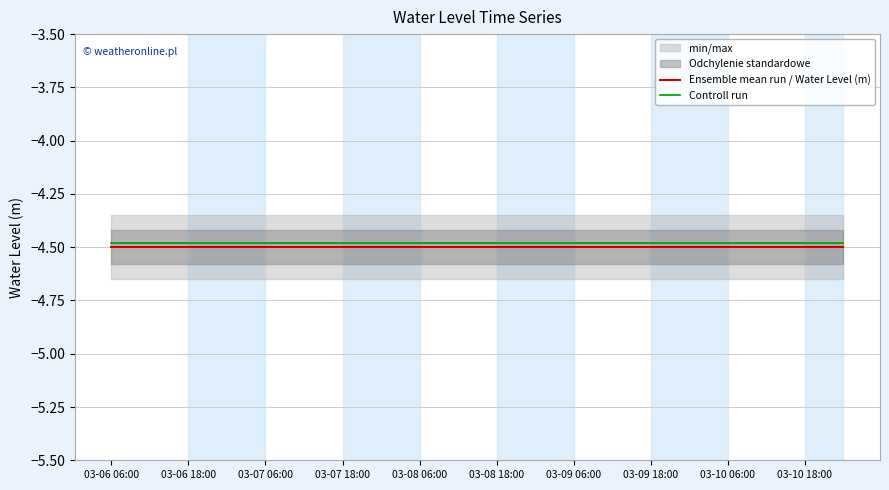

What is the highest value of the Controll run series?

-4.5